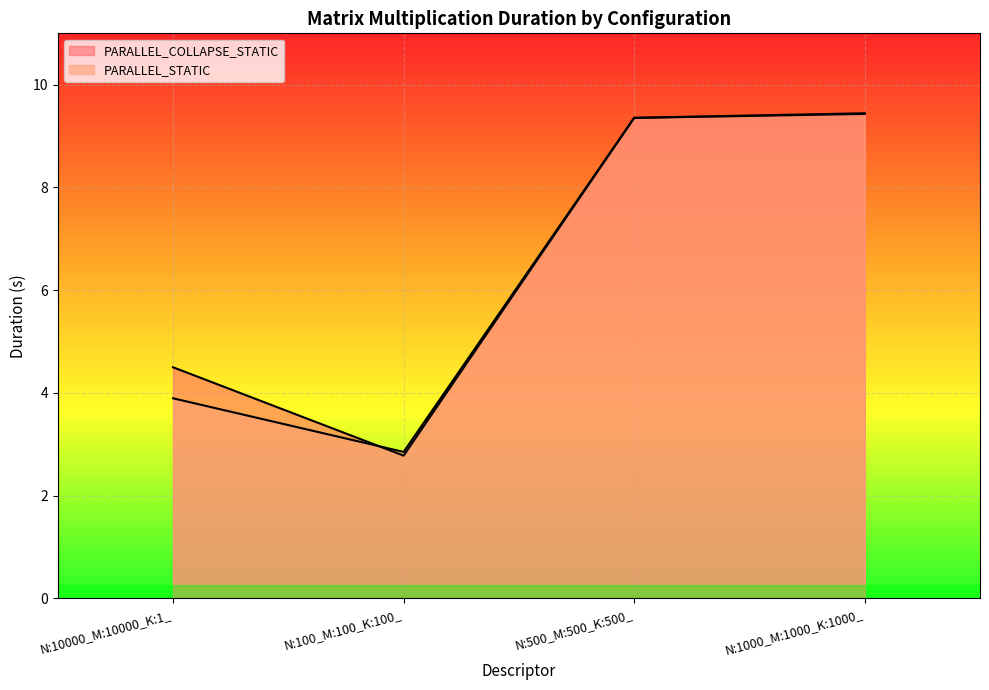

What is the approximate value of PARALLEL_STATIC at N:500_M:500_K:500_?

9.4